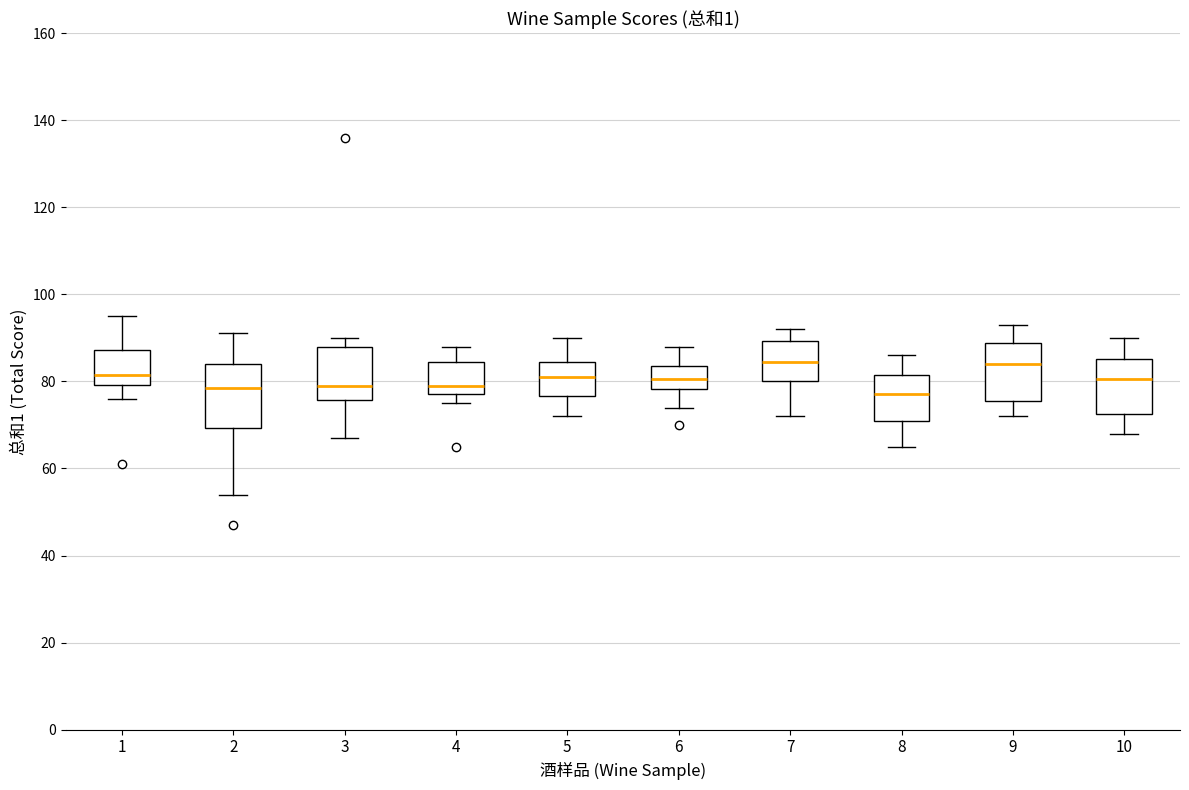

Reading left to right, read every box against the y-axis: the position of its median line, the range the box covers, and the ends of its whiskers. The values are not printed on the chart, so give them approximately, as read against the axis.

1: median 82, box 80 to 88, whiskers 76 to 96
2: median 78, box 70 to 84, whiskers 54 to 92
3: median 80, box 76 to 88, whiskers 68 to 90
4: median 80, box 78 to 84, whiskers 76 to 88
5: median 82, box 76 to 84, whiskers 72 to 90
6: median 80, box 78 to 84, whiskers 74 to 88
7: median 84, box 80 to 90, whiskers 72 to 92
8: median 78, box 72 to 82, whiskers 66 to 86
9: median 84, box 76 to 88, whiskers 72 to 94
10: median 80, box 72 to 86, whiskers 68 to 90